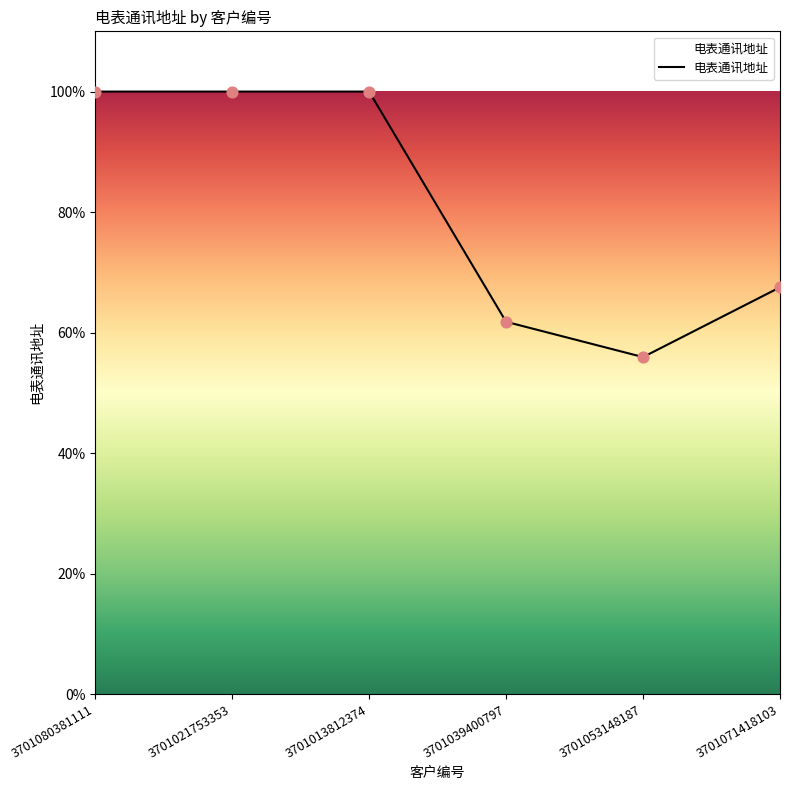

Between 3701080381111 and 3701021753353, which is larger?

3701021753353